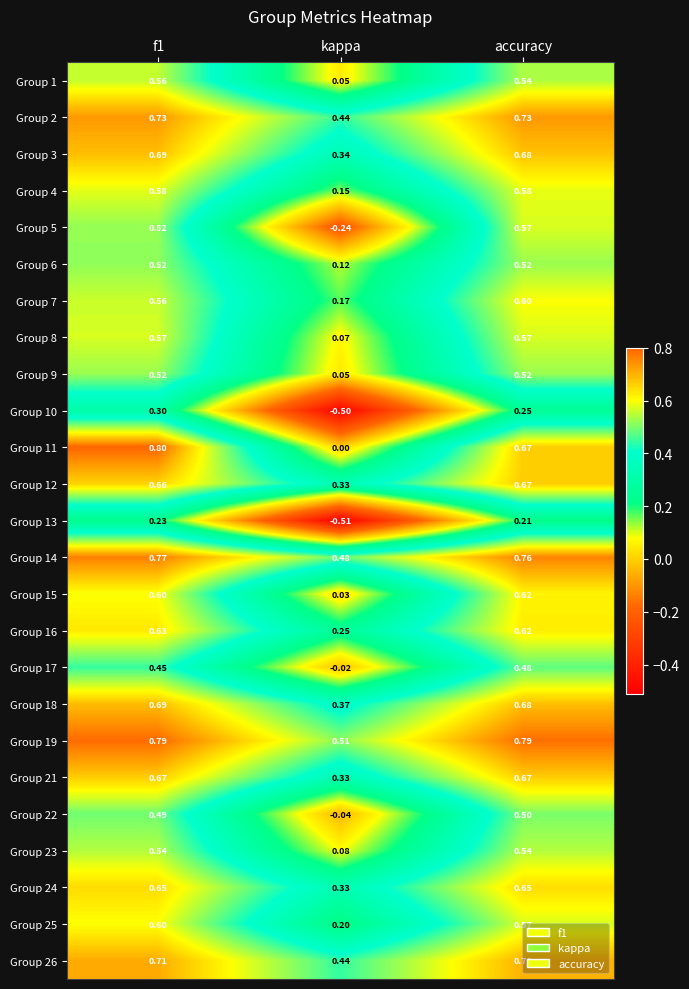

What is the spread (max minus min) of values at f1?

0.6